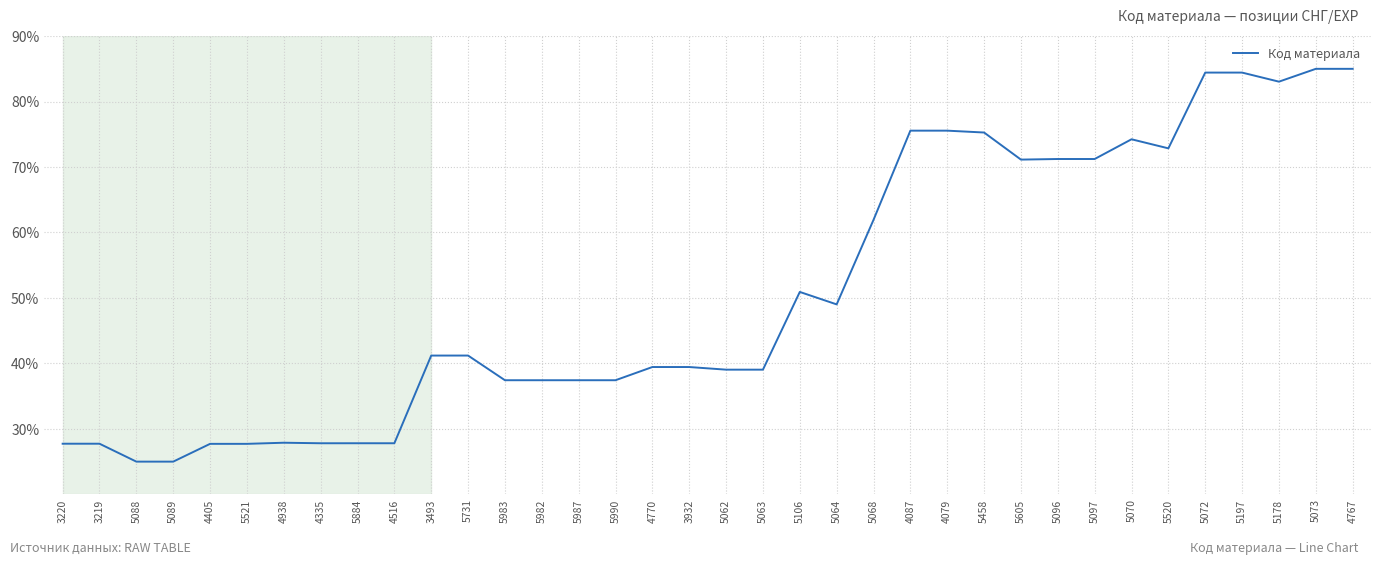

What is the greatest value displayed?

85.0